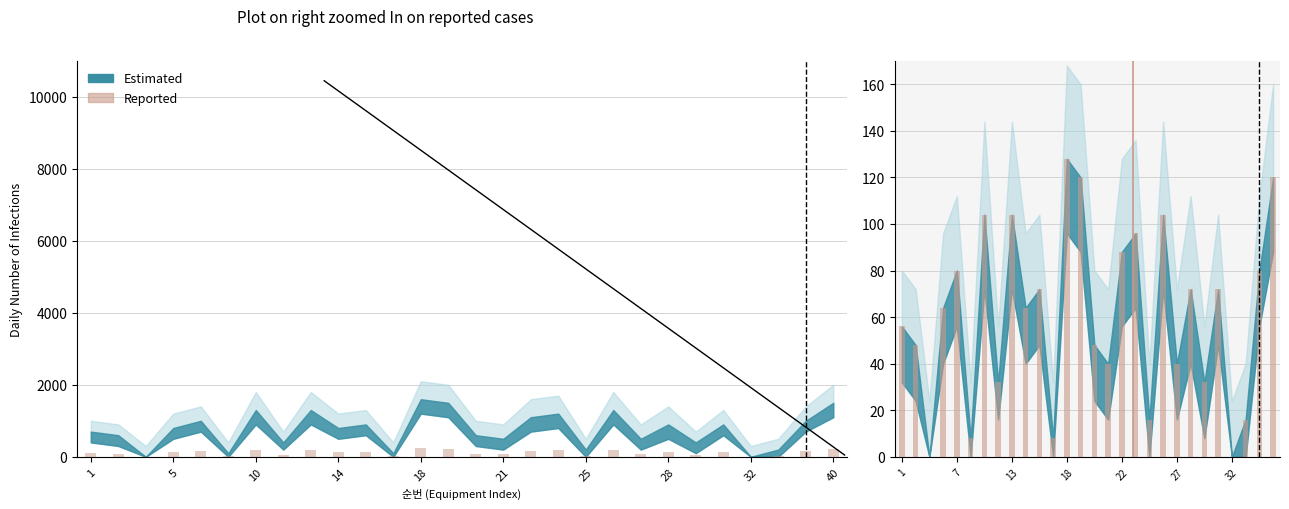

How many data points are less than 64?

13